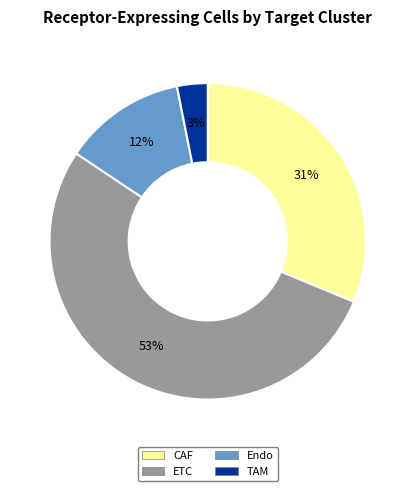

Combined, do ETC and CAF account for over 50%?

Yes